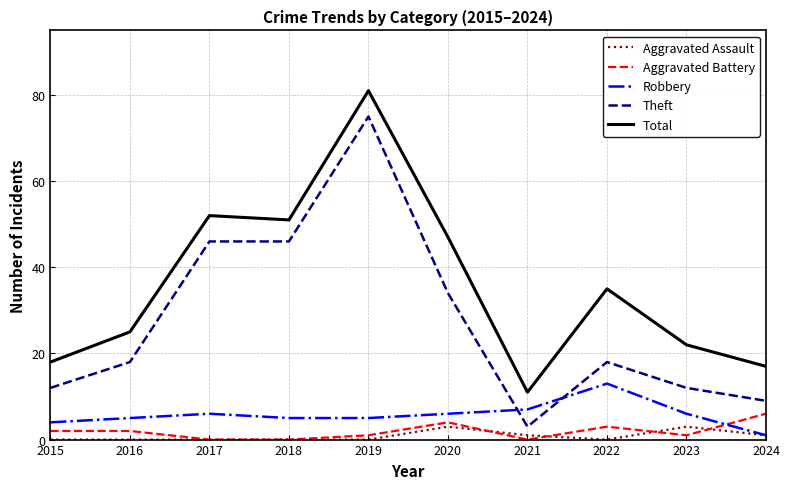

What is the difference between the Robbery values at 2018 and 2023?

1